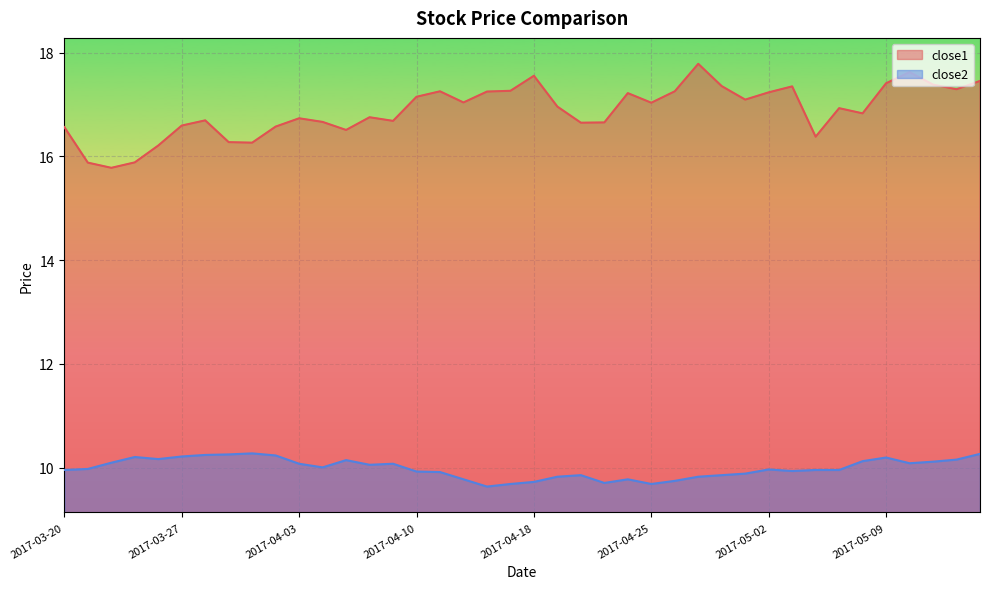

What is the difference between the close2 values at 2017-05-10 and 2017-04-11?

0.2